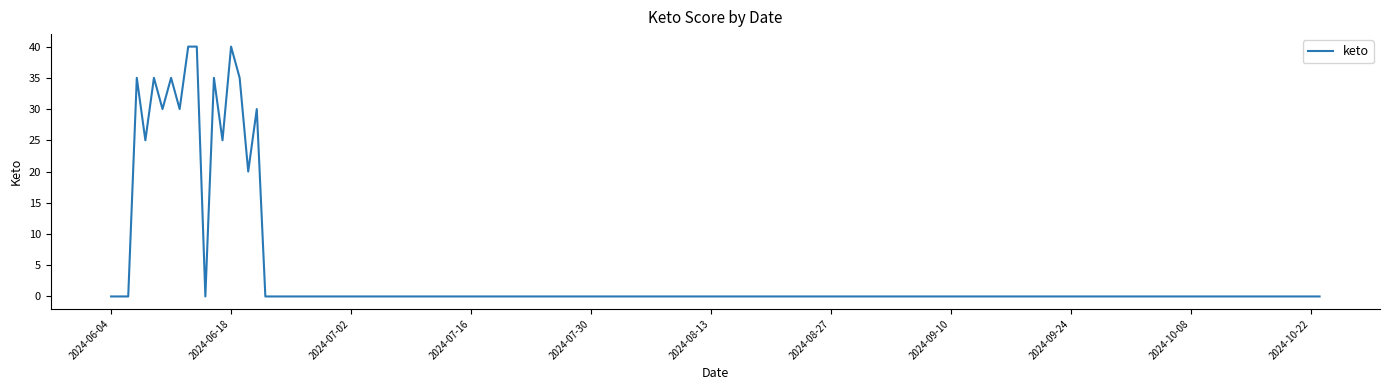

What is the maximum value shown in the chart?

40